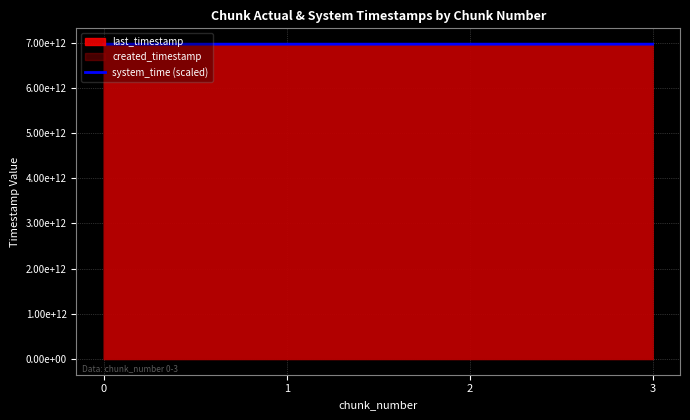

Reading right to left, list all the values displayed in this chart.

6971275289982	6971262457248	6971249629514	6971241316039